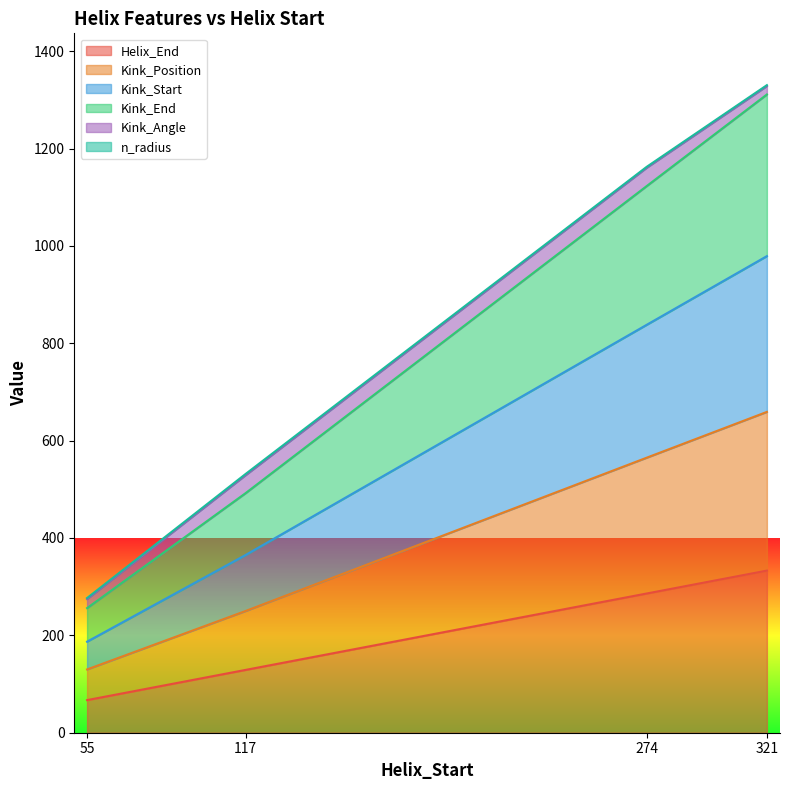

What is the highest value of the Helix_End series?

333.0